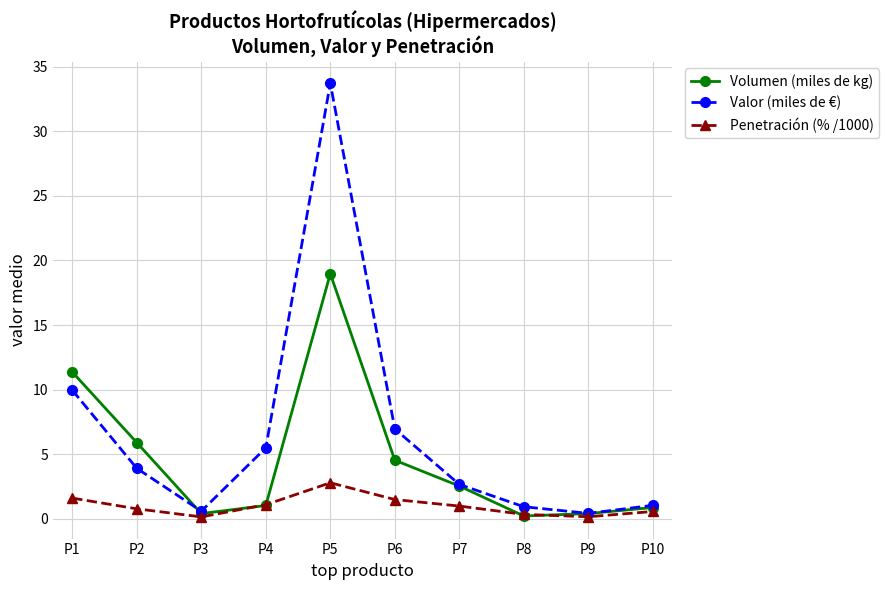

Rank the series by their average value, from highest to lowest.

Valor (miles de €), Volumen (miles de kg), Penetración (% /1000)